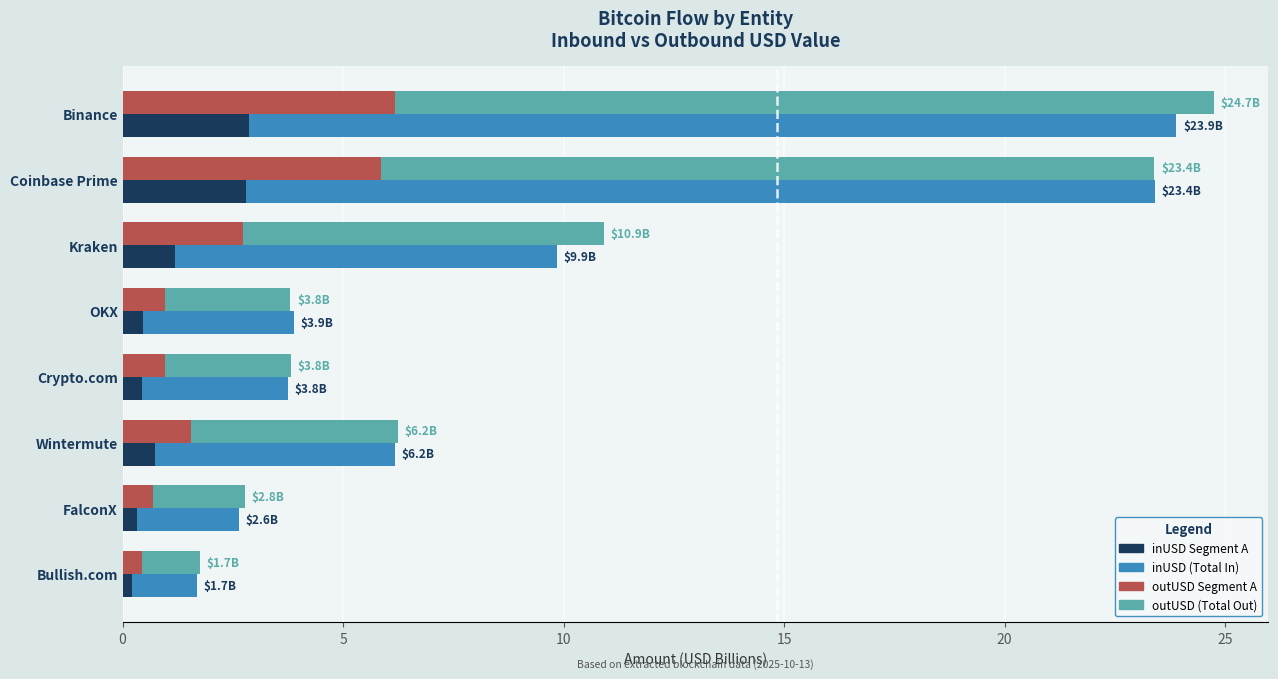

Does the chart contain any negative values?

No